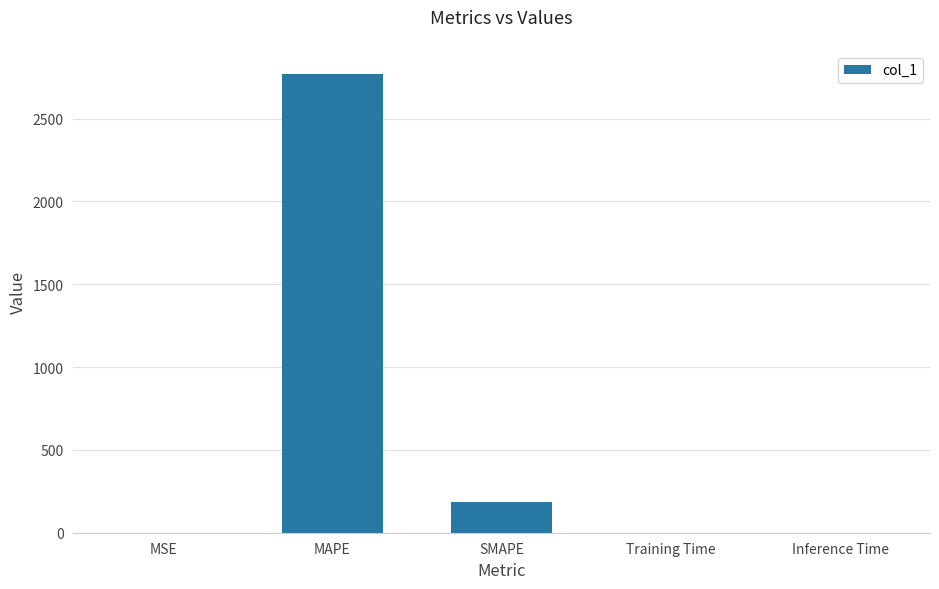

What is the sum of all values?

2958.1